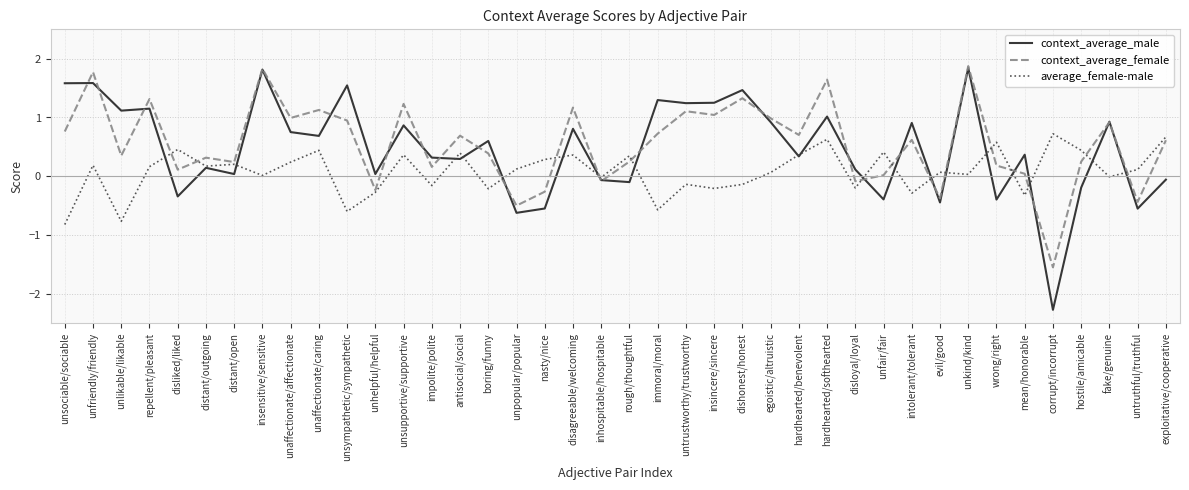

What is the spread (max minus min) of values at unaffectionate/caring?

0.7